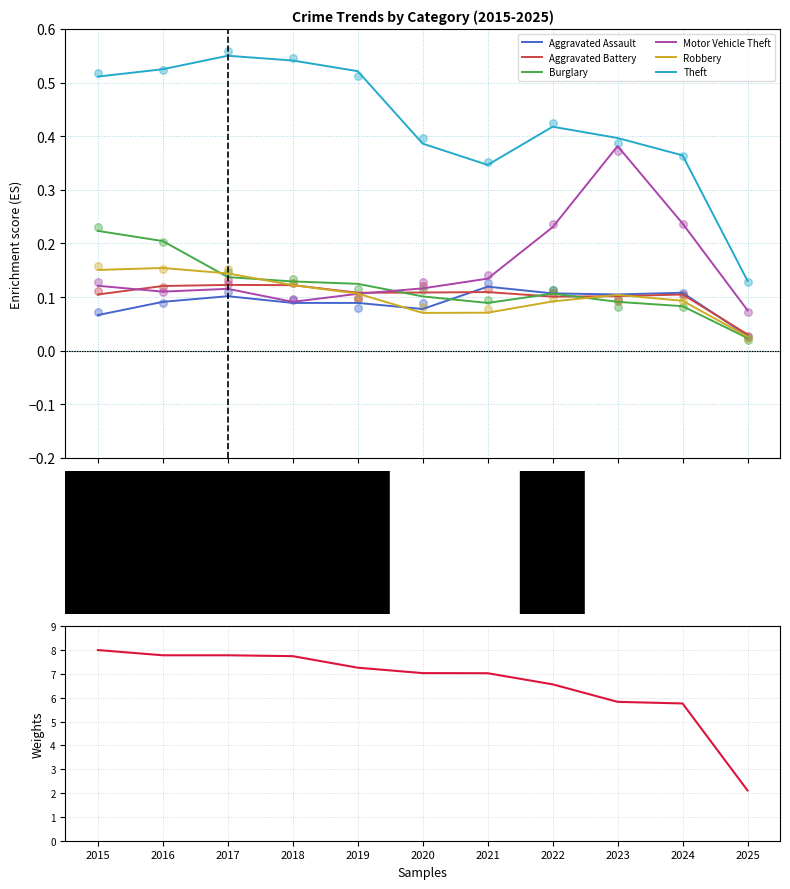

What is the total value across all series at 2021?

0.9